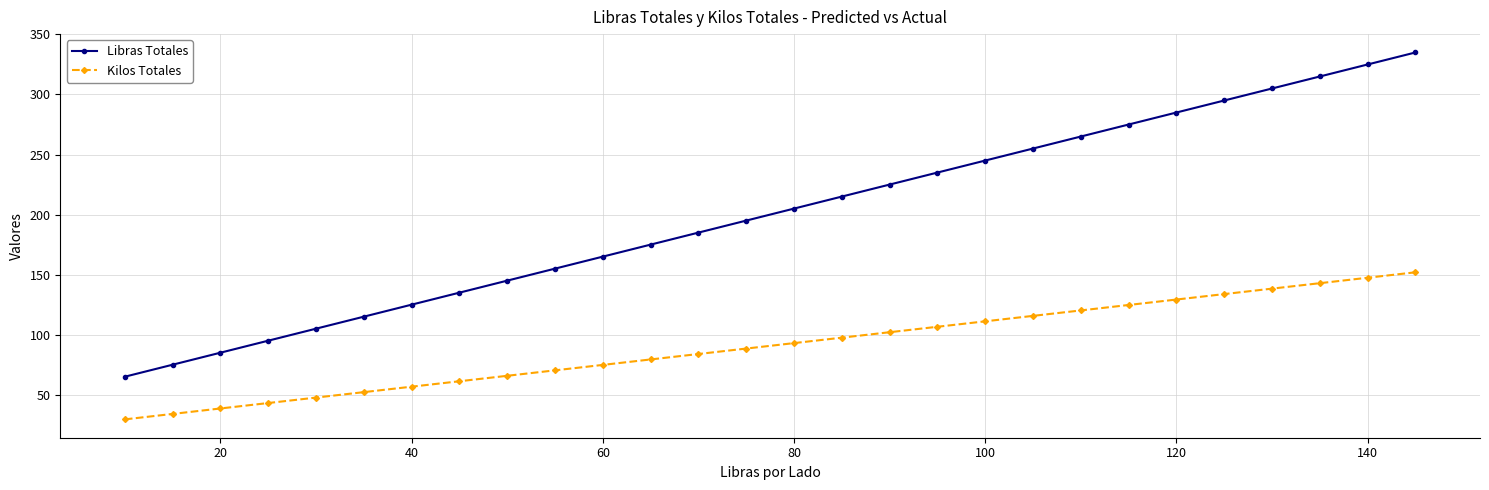

What is the sum of all Libras Totales values?

5600.0